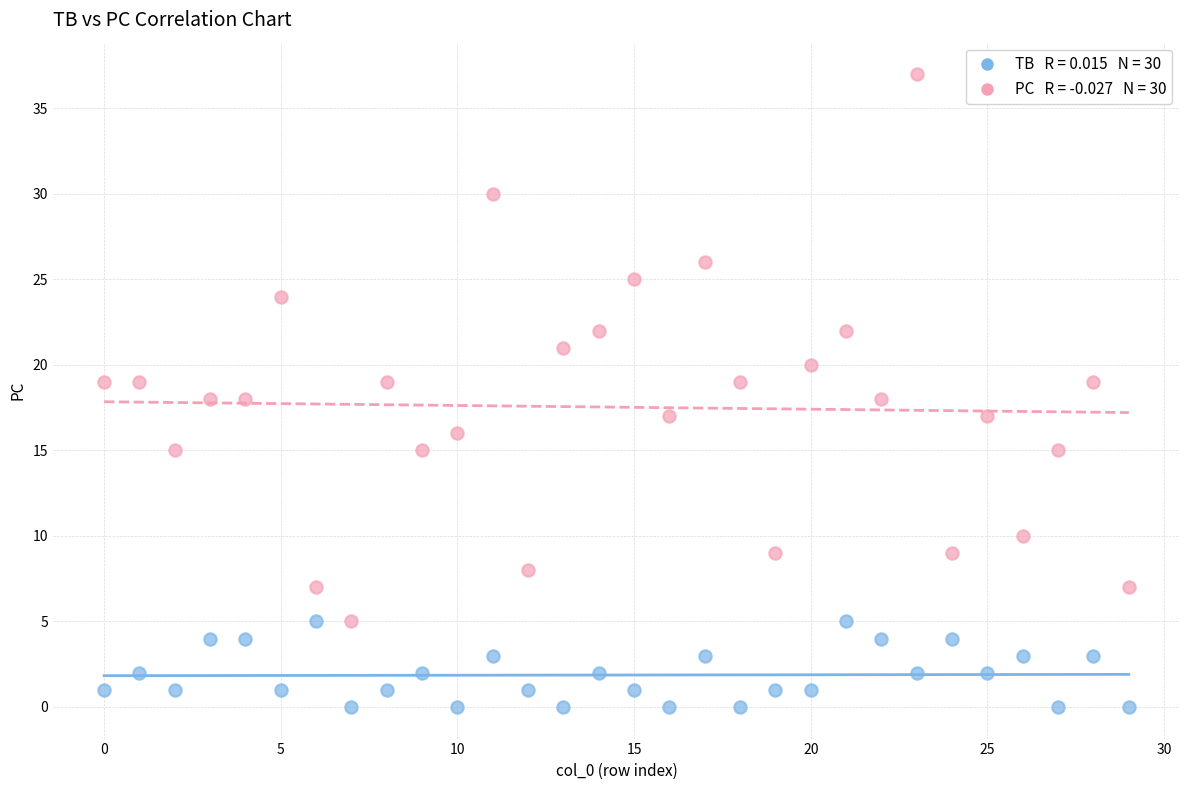

How many points are shown in the scatter plot?

60